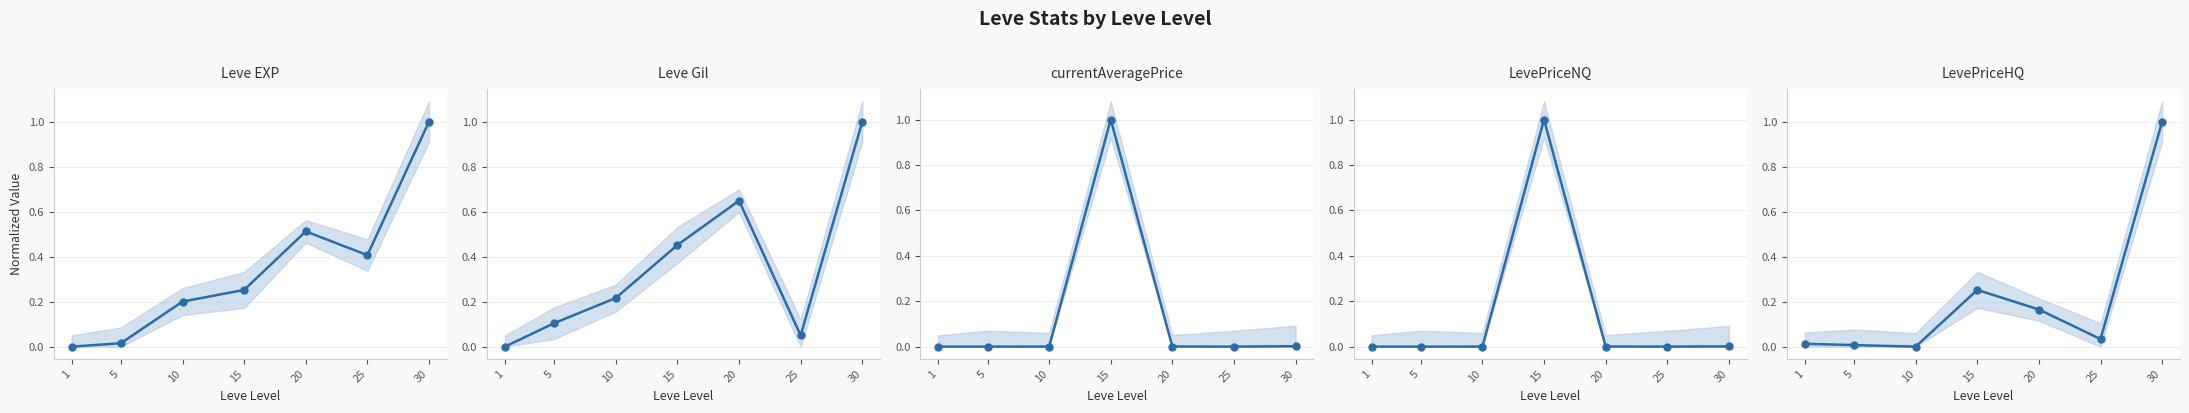

Rank the categories by LevePriceHQ value from lowest to highest.

10, 5, 1, 25, 20, 15, 30